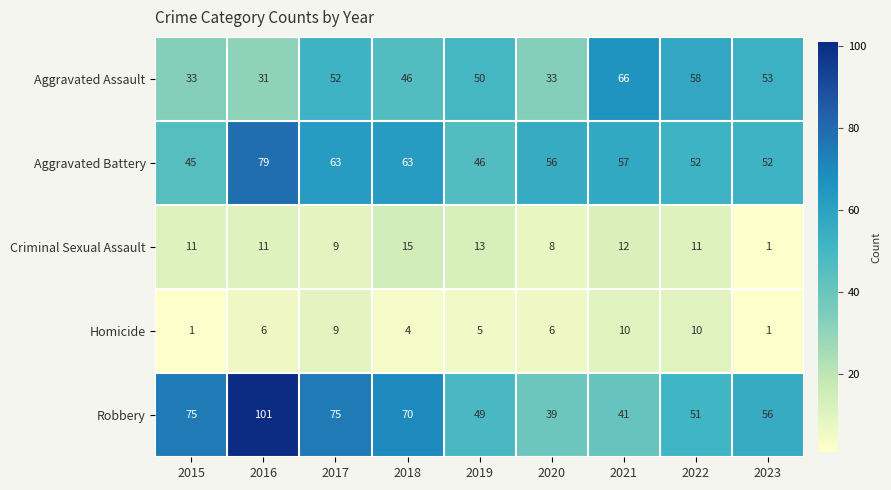

What is the spread (max minus min) of values at 2017?

66